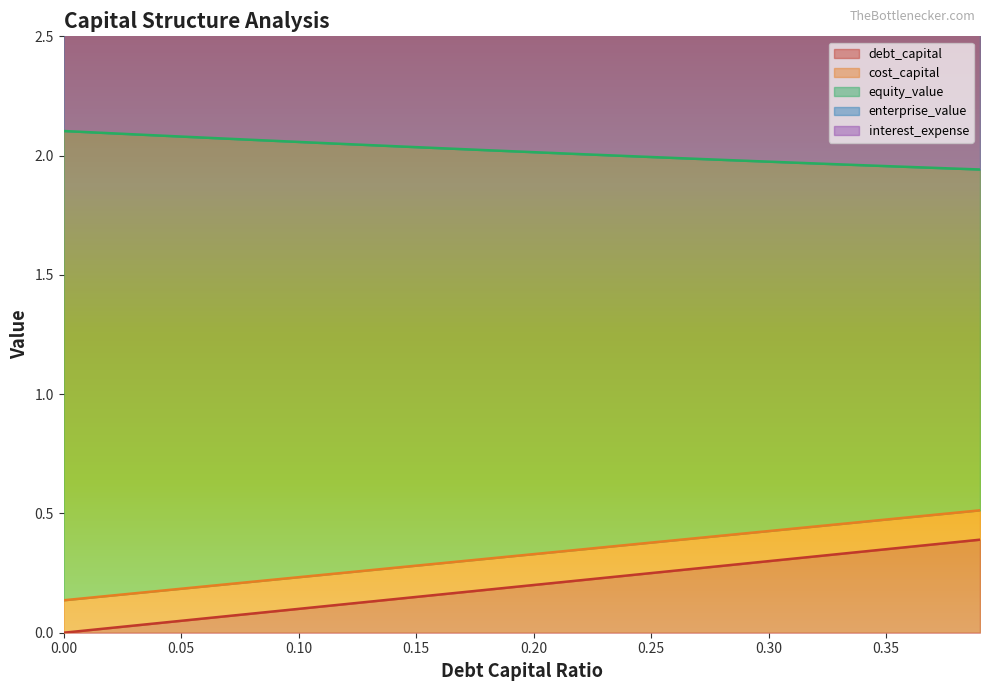

How many lines are shown in the chart?

4